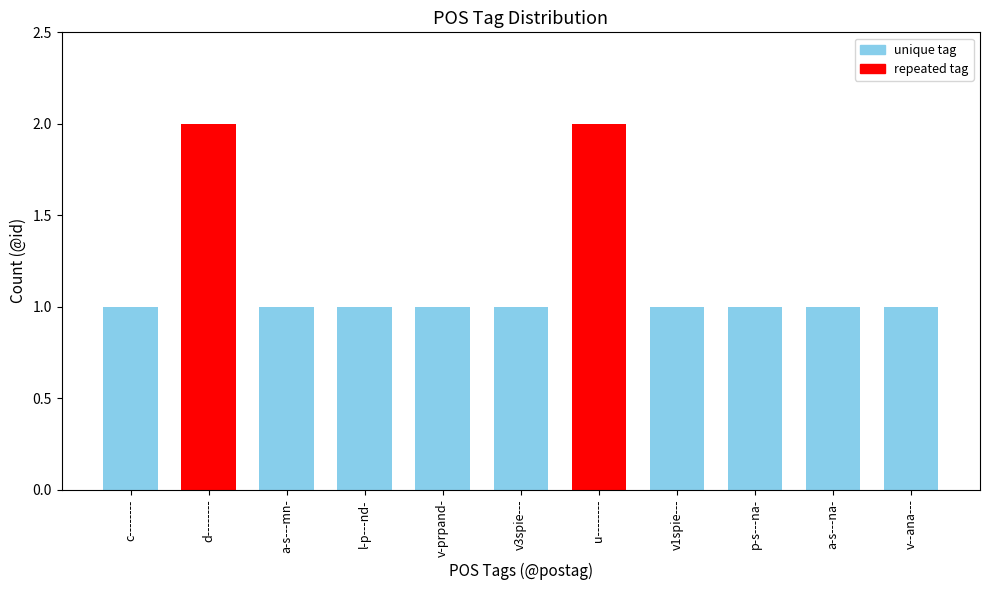

What is the ratio of the value at v--ana--- to the value at u--------?

0.5